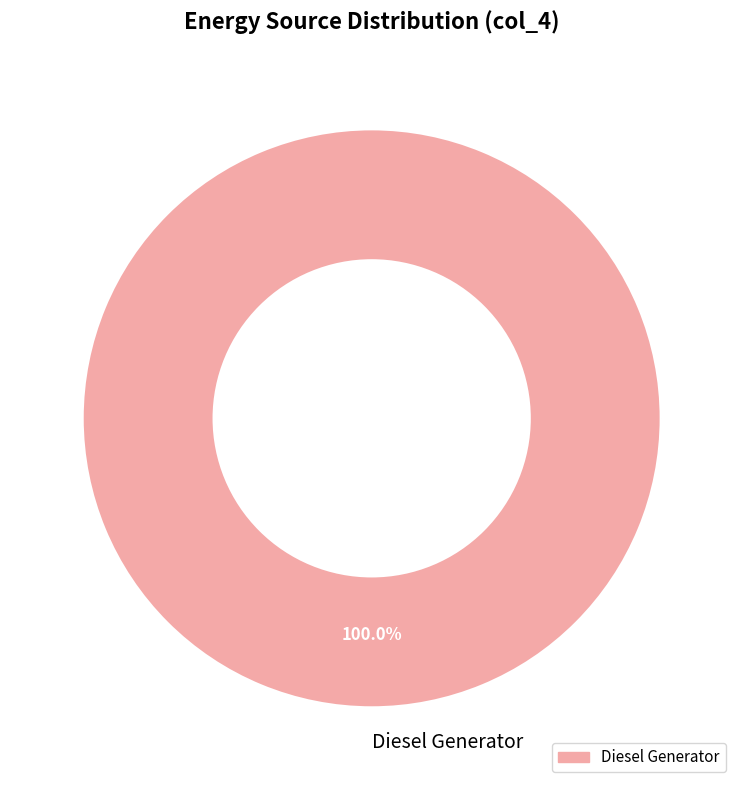

Does any single category account for the majority?

Yes